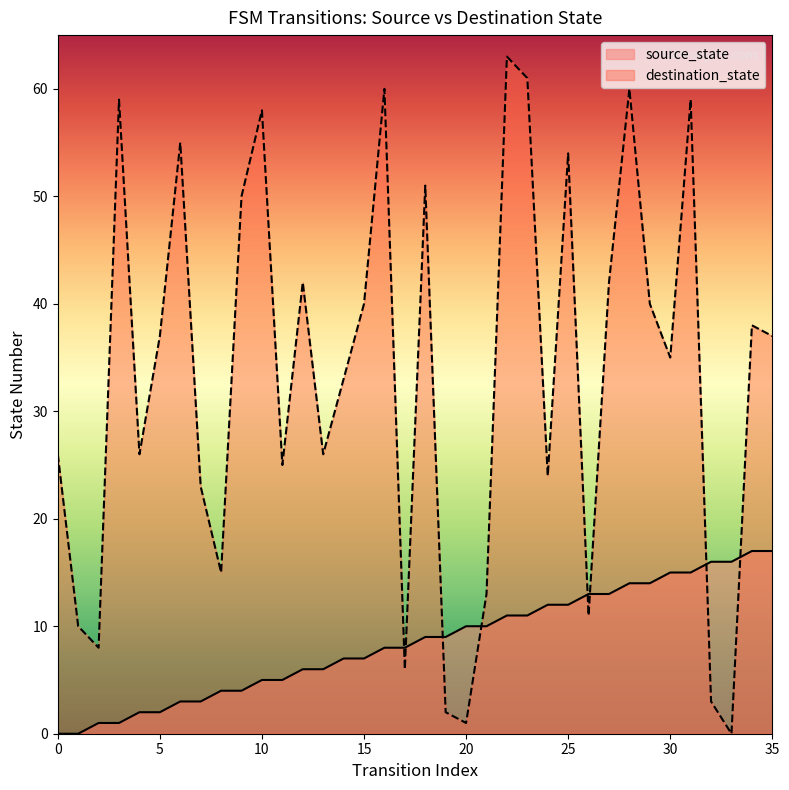

Reading left to right, extract all data points from this chart.

source_state: 0=0	1=0	2=1	3=1	4=2	5=2	6=3	7=3	8=4	9=4	10=5	11=5	12=6	13=6	14=7	15=7	16=8	17=8	18=9	19=9	20=10	21=10	22=11	23=11	24=12	25=12	26=13	27=13	28=14	29=14	30=15	31=15	32=16	33=16	34=17	35=17
destination_state: 0=26	1=10	2=8	3=59	4=26	5=37	6=55	7=23	8=15	9=50	10=58	11=25	12=42	13=26	14=33	15=40	16=60	17=6	18=51	19=2	20=1	21=13	22=63	23=61	24=24	25=54	26=11	27=42	28=60	29=40	30=35	31=59	32=3	33=0	34=38	35=37